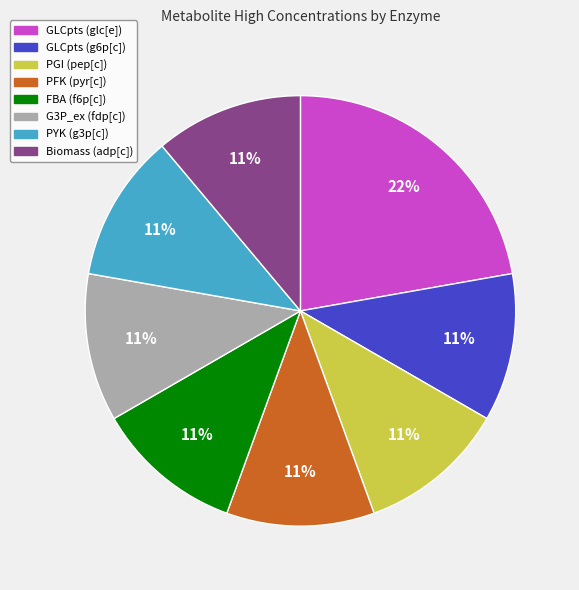

What percentage is the G3P_ex (fdp[c]) slice, to the nearest percent?

11%